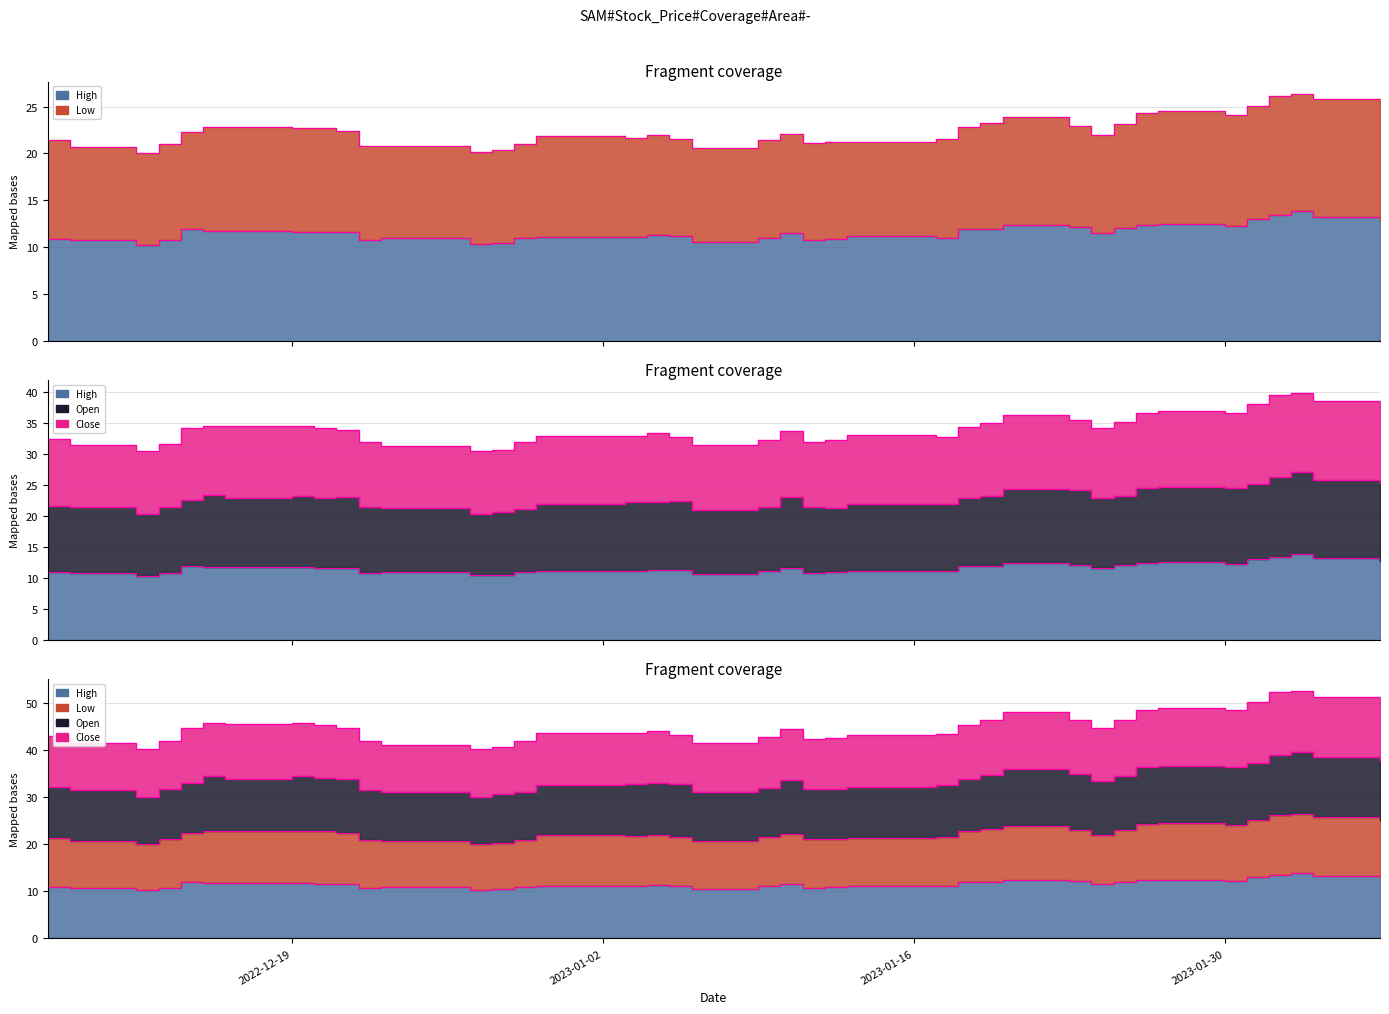

Which series has the widest spread of values?

Open